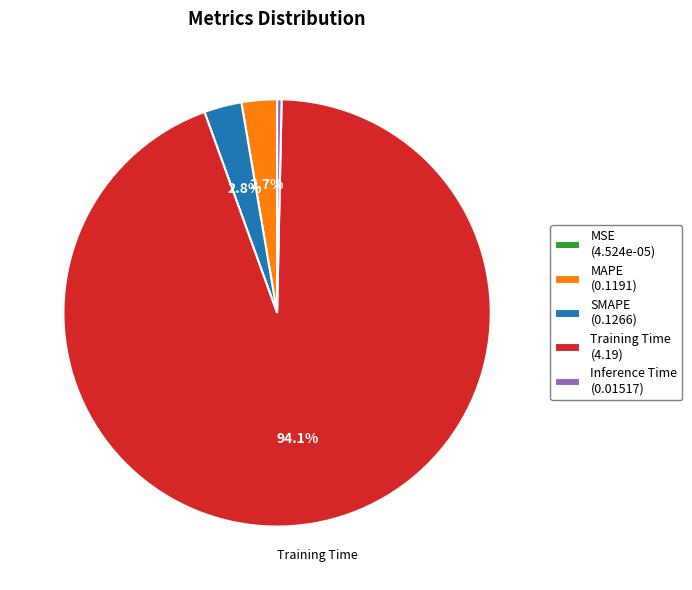

Do Training Time and MAPE together represent more than half of the pie?

Yes